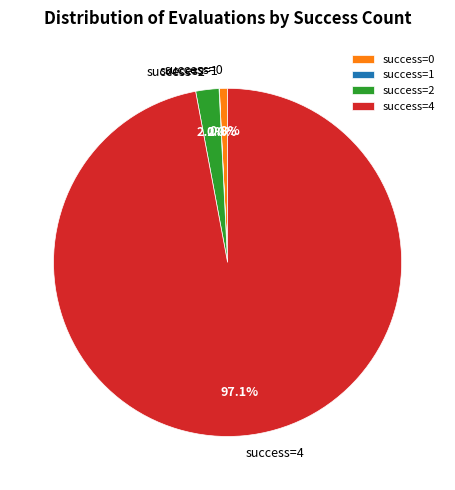

Do success=0 and success=2 together represent more than half of the pie?

No